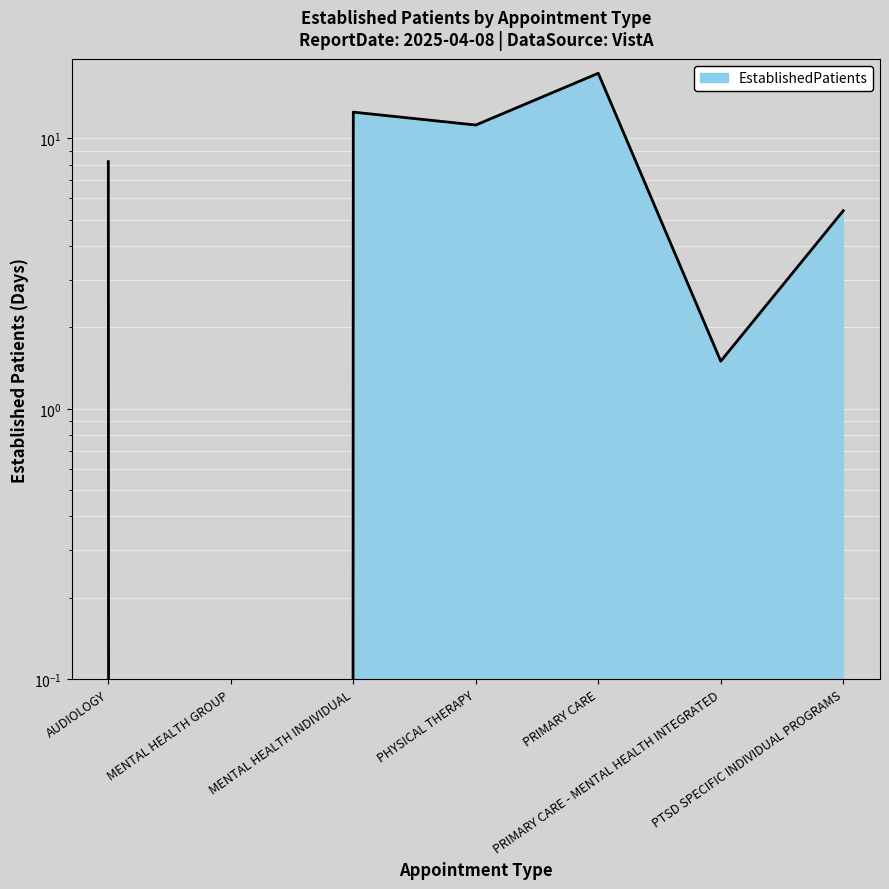

Which category has the lowest value across all series?

MENTAL HEALTH GROUP